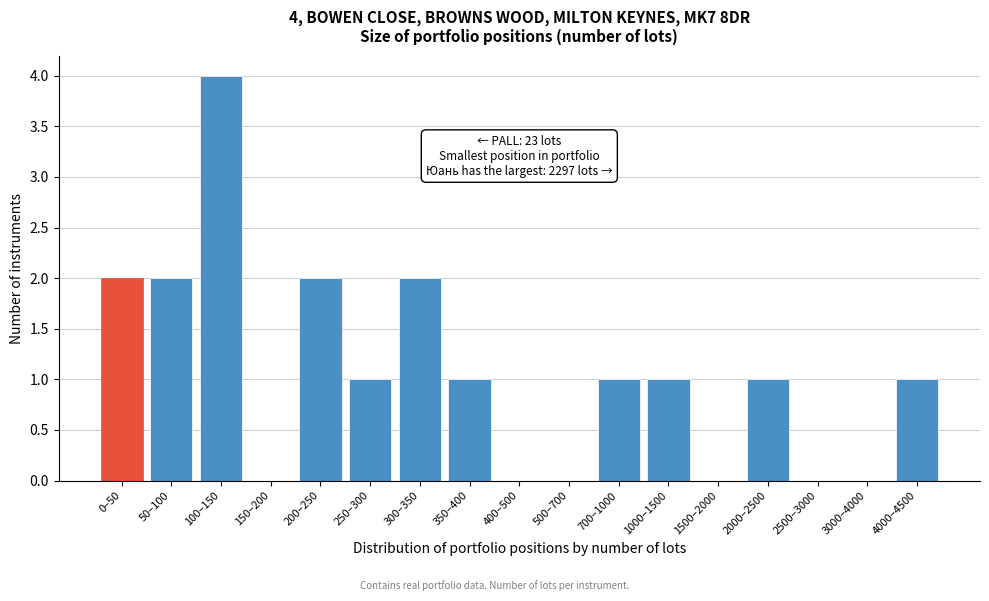

Reading left to right, extract all data points from this chart.

0–50=2	50–100=2	100–150=4	150–200=0	200–250=2	250–300=1	300–350=2	350–400=1	400–500=0	500–700=0	700–1000=1	1000–1500=1	1500–2000=0	2000–2500=1	2500–3000=0	3000–4000=0	4000–4500=1